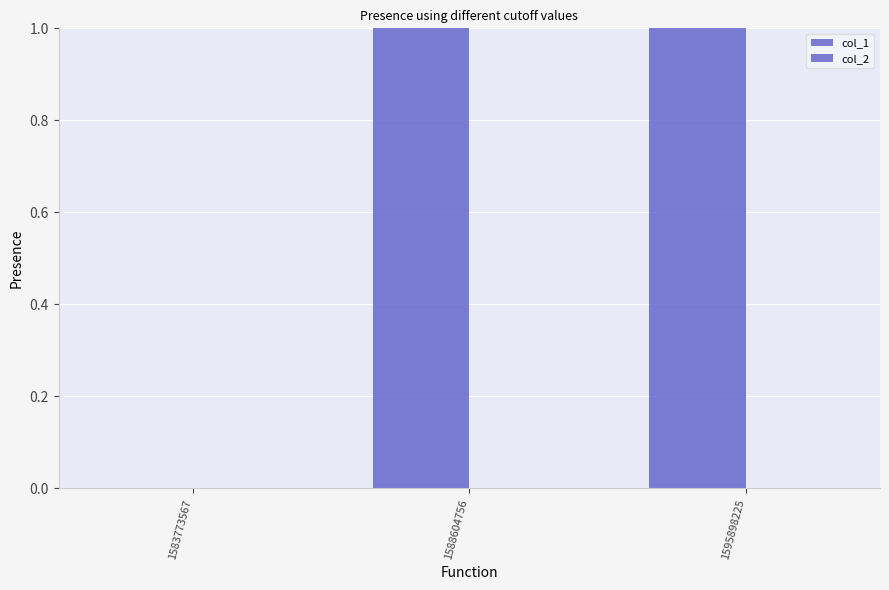

What is the value of the col_1 bar at the 3rd from the left?

2